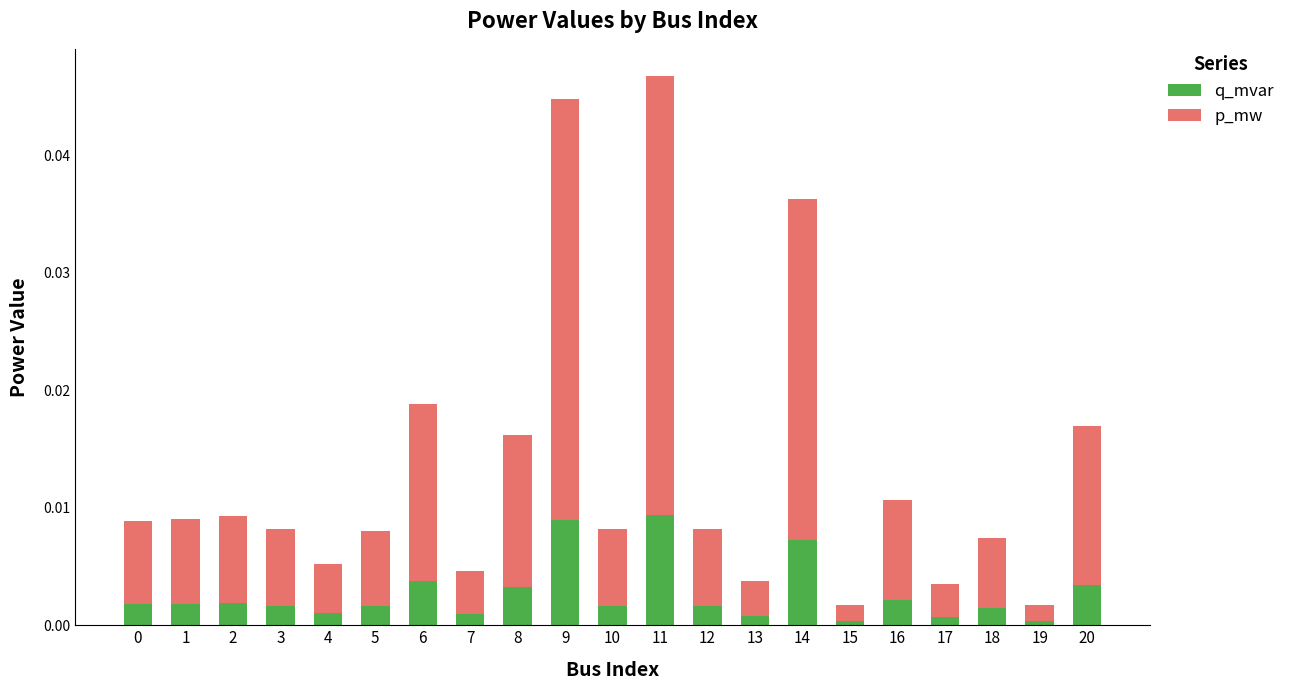

True or false: q_mvar has a value of 0.0 at 3.

True